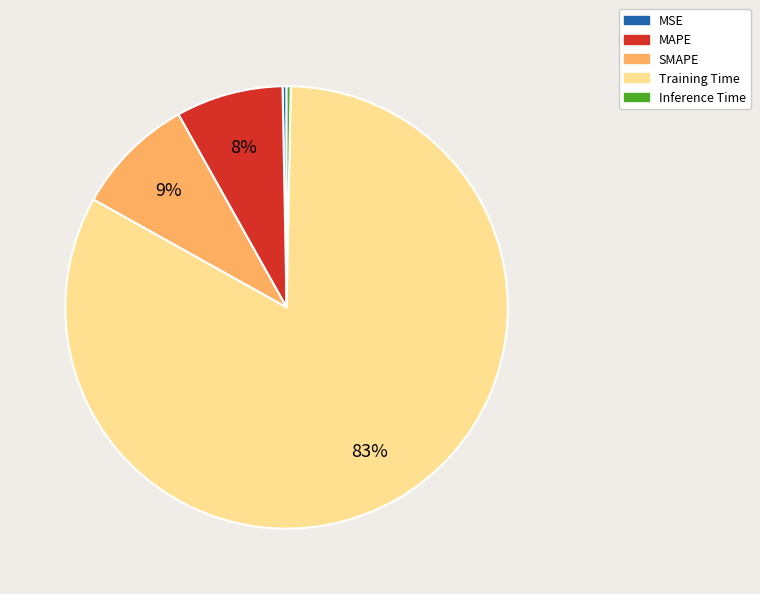

Does Training Time represent more than half of the total?

Yes